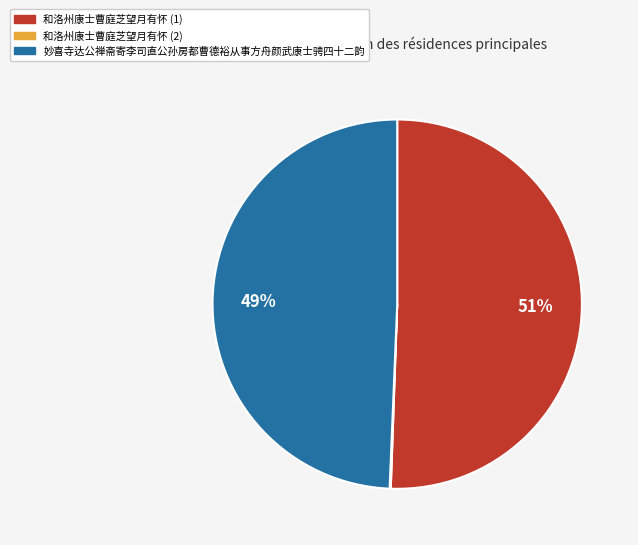

Does any single category account for the majority?

Yes